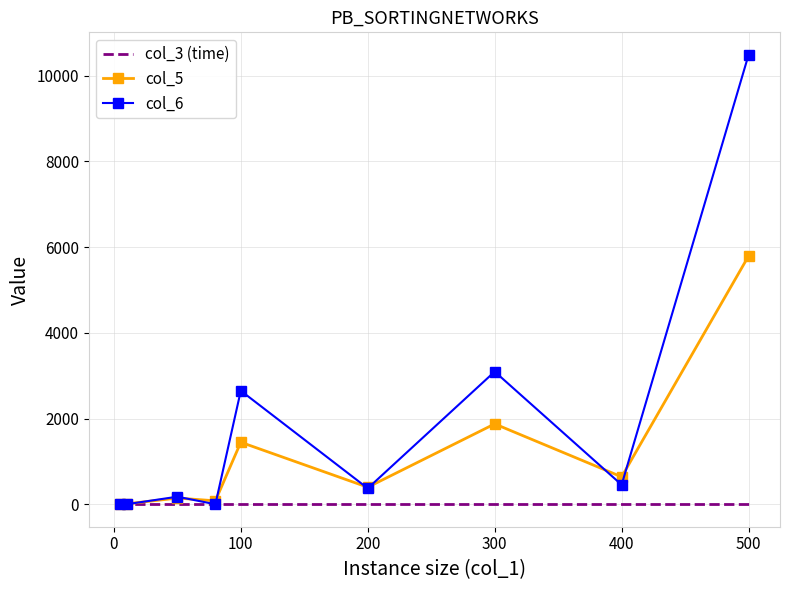

Which series has the largest range (max minus min)?

col_6